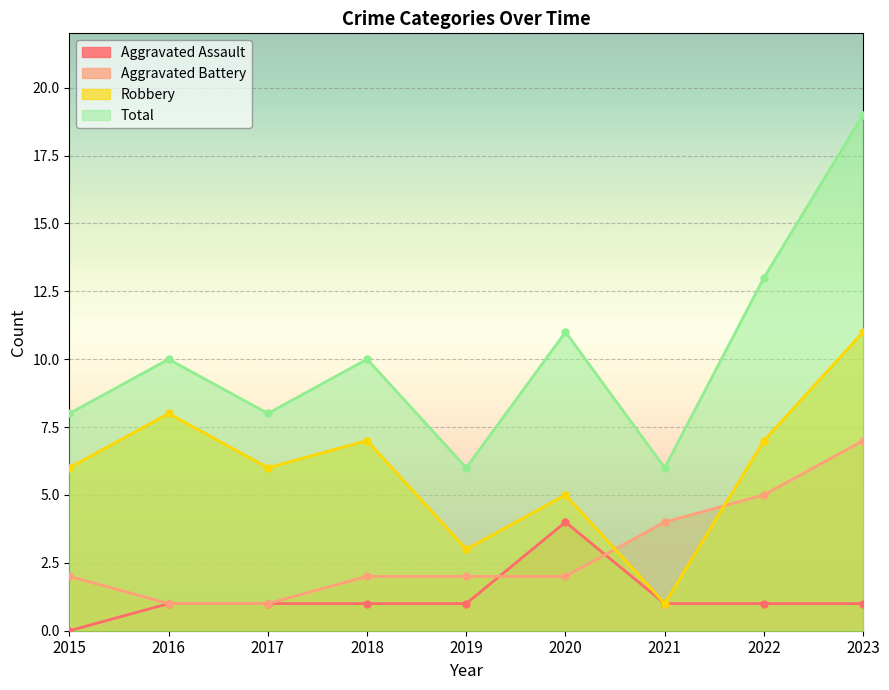

True or false: Aggravated Battery and Robbery intersect in this chart.

True